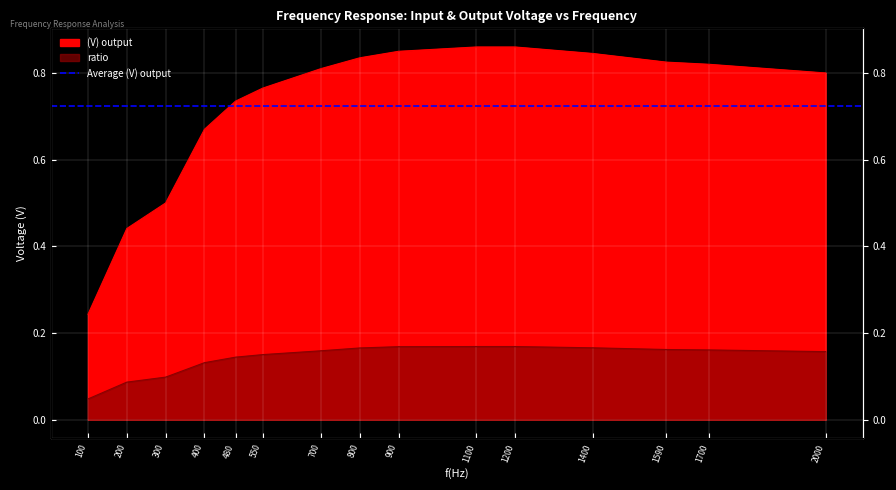

What is the average value of the ratio series?

0.1